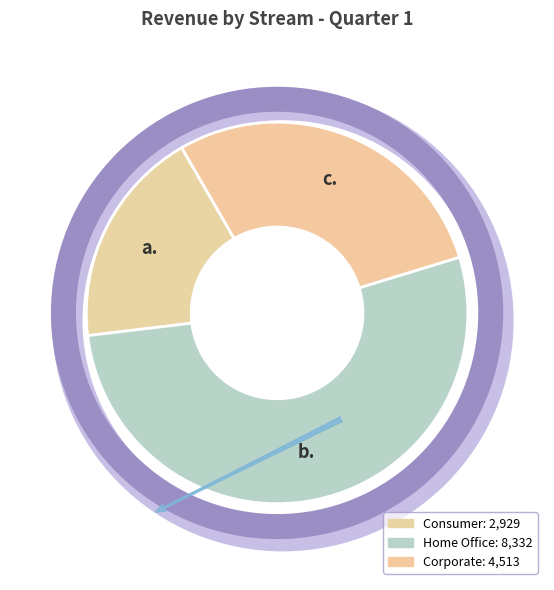

What percentage is the Consumer slice, to the nearest percent?

19%